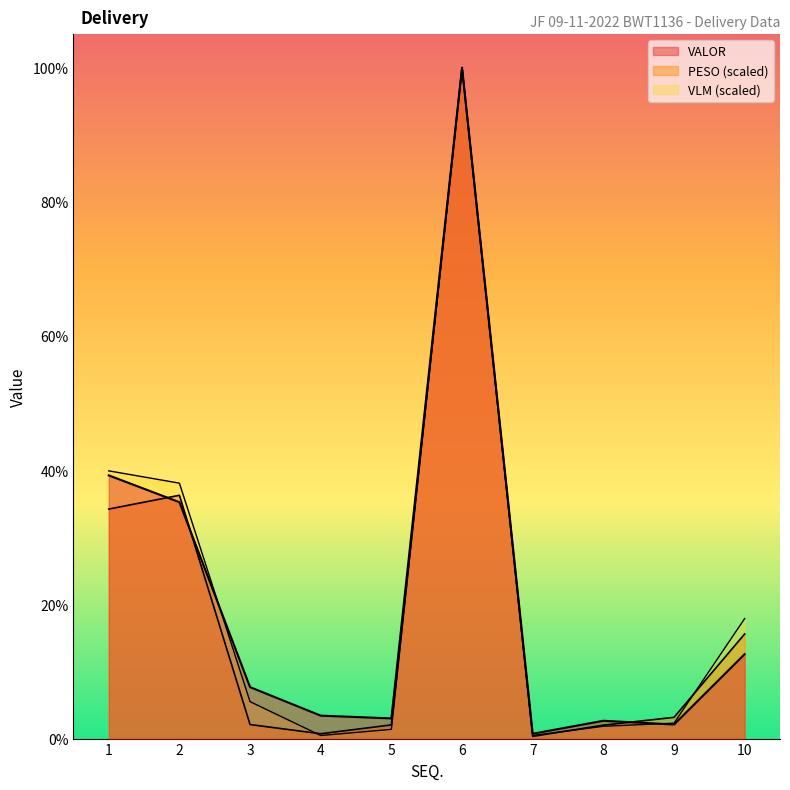

What are all the series names shown in the legend?

PESO, VALOR, VLM